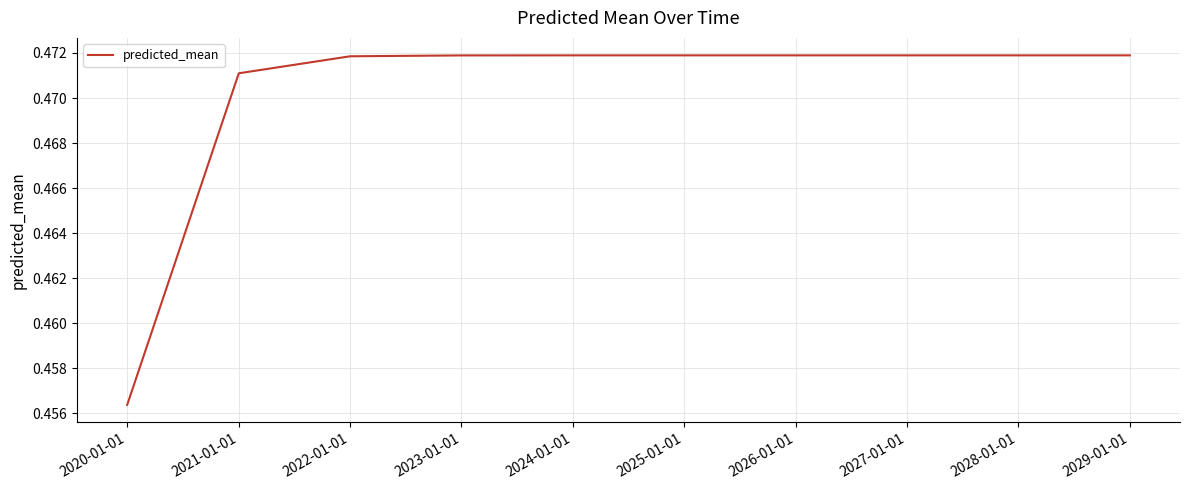

How many distinct data groups are displayed?

1